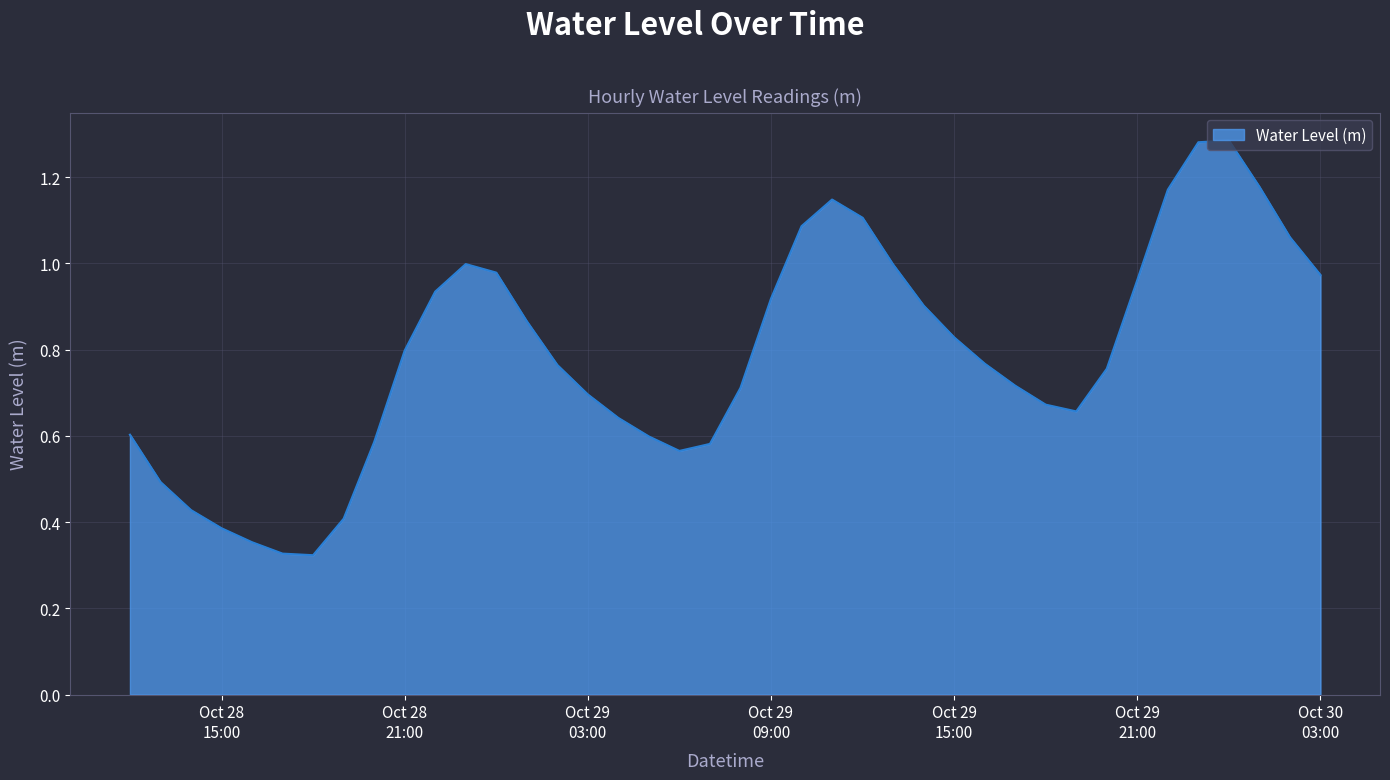

At which label is the value closest to 0?

2024-10-28 18:00:00